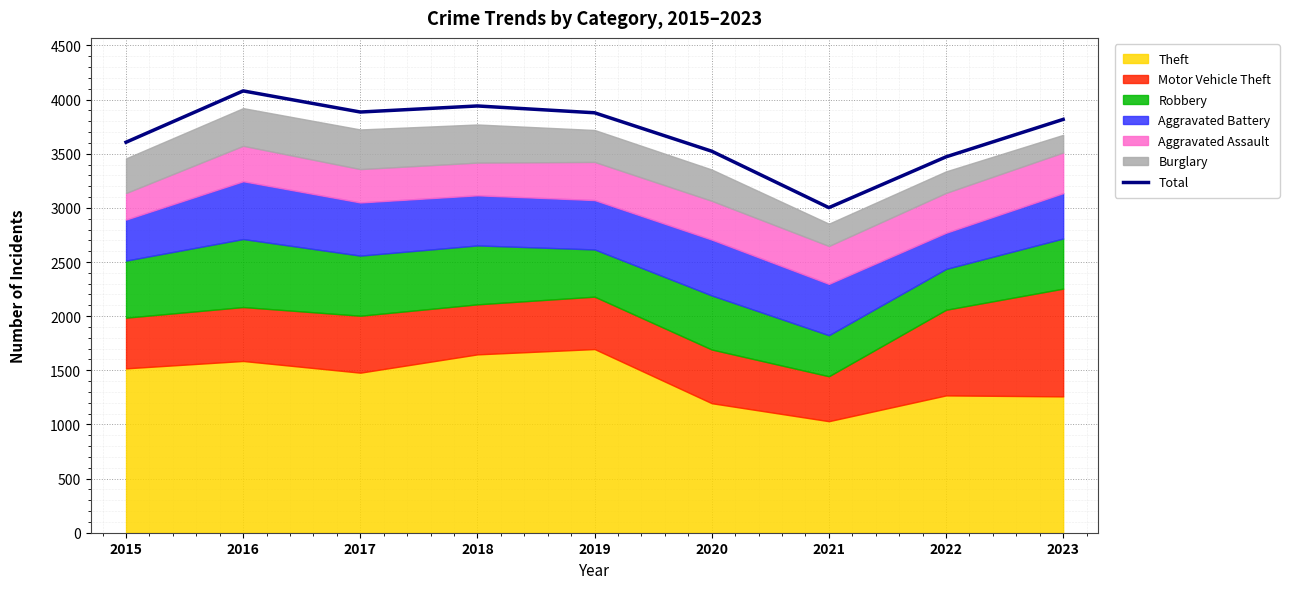

Reading right to left, list all the values displayed in this chart.

3817	3471	3002	3523	3878	3941	3885	4080	3606